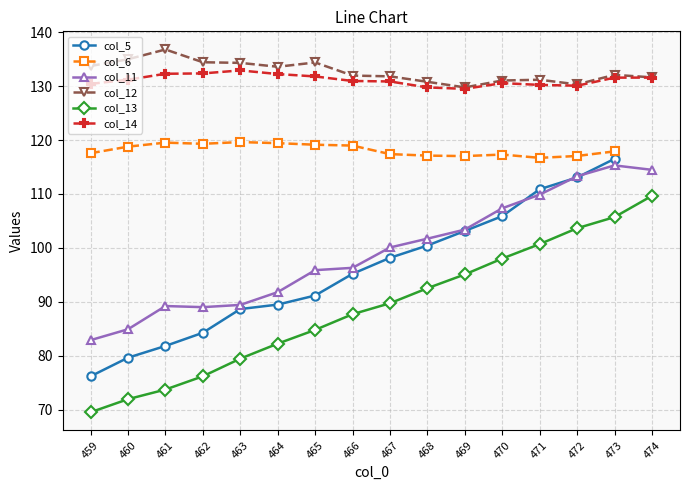

How many lines are shown in the chart?

6